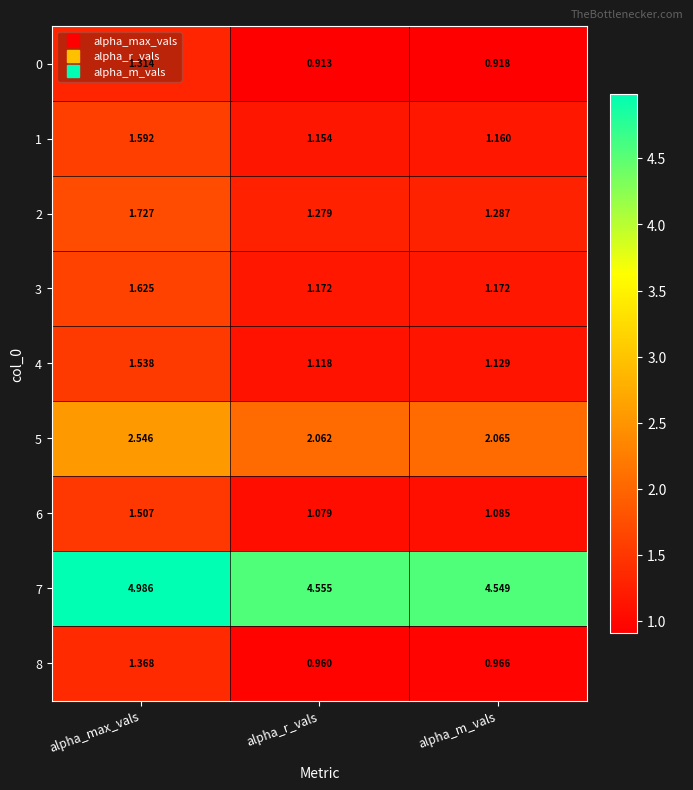

At which category is the sum across all series the highest?

alpha_max_vals